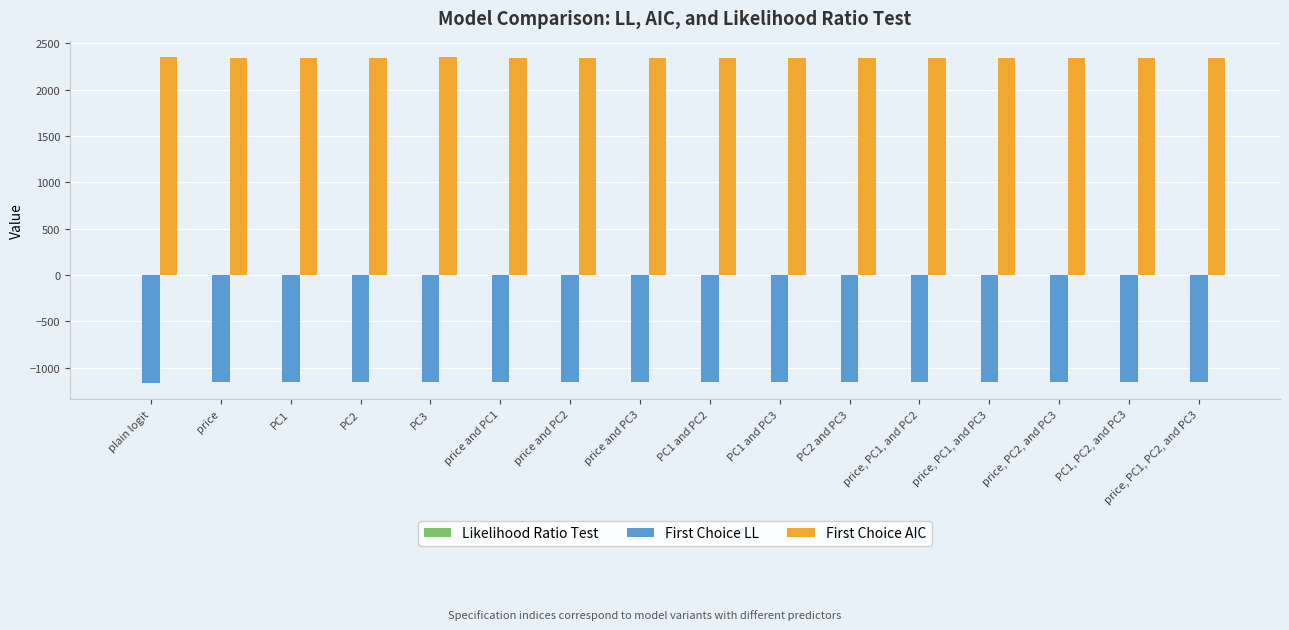

Are the bars horizontal?

No